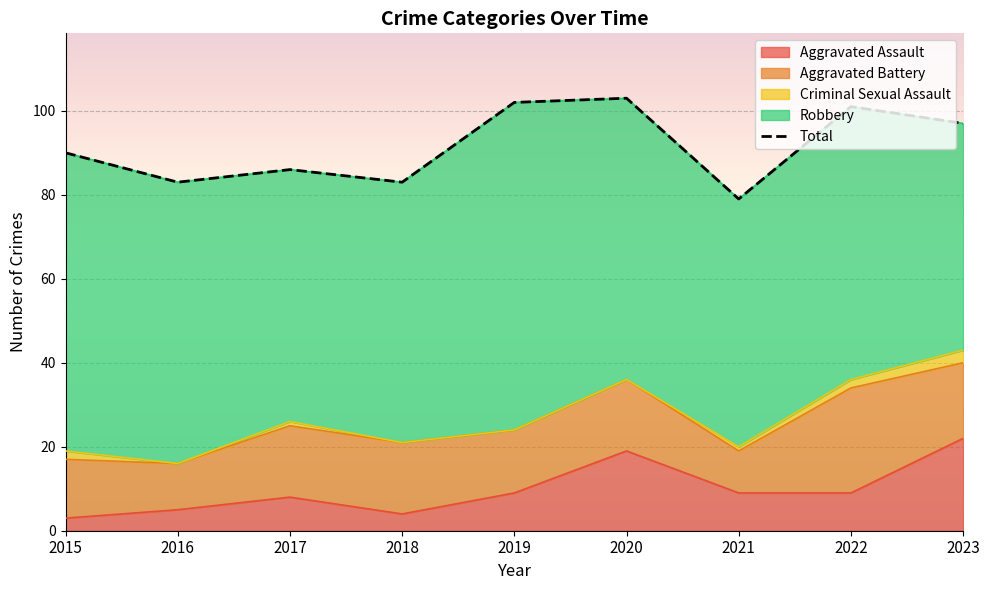

What is the average value?

92